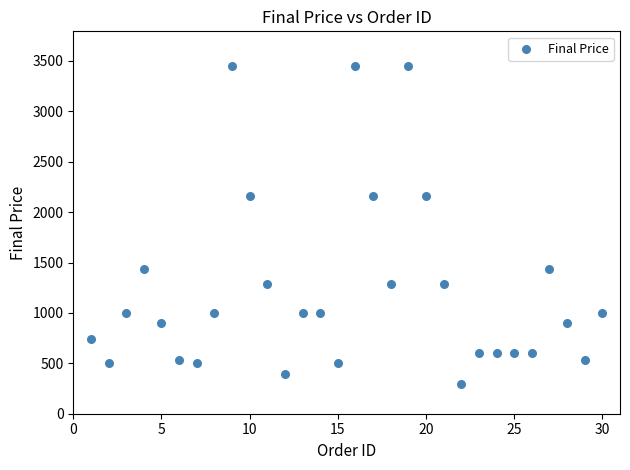

What is the range of Y values (max minus min)?

3151.0